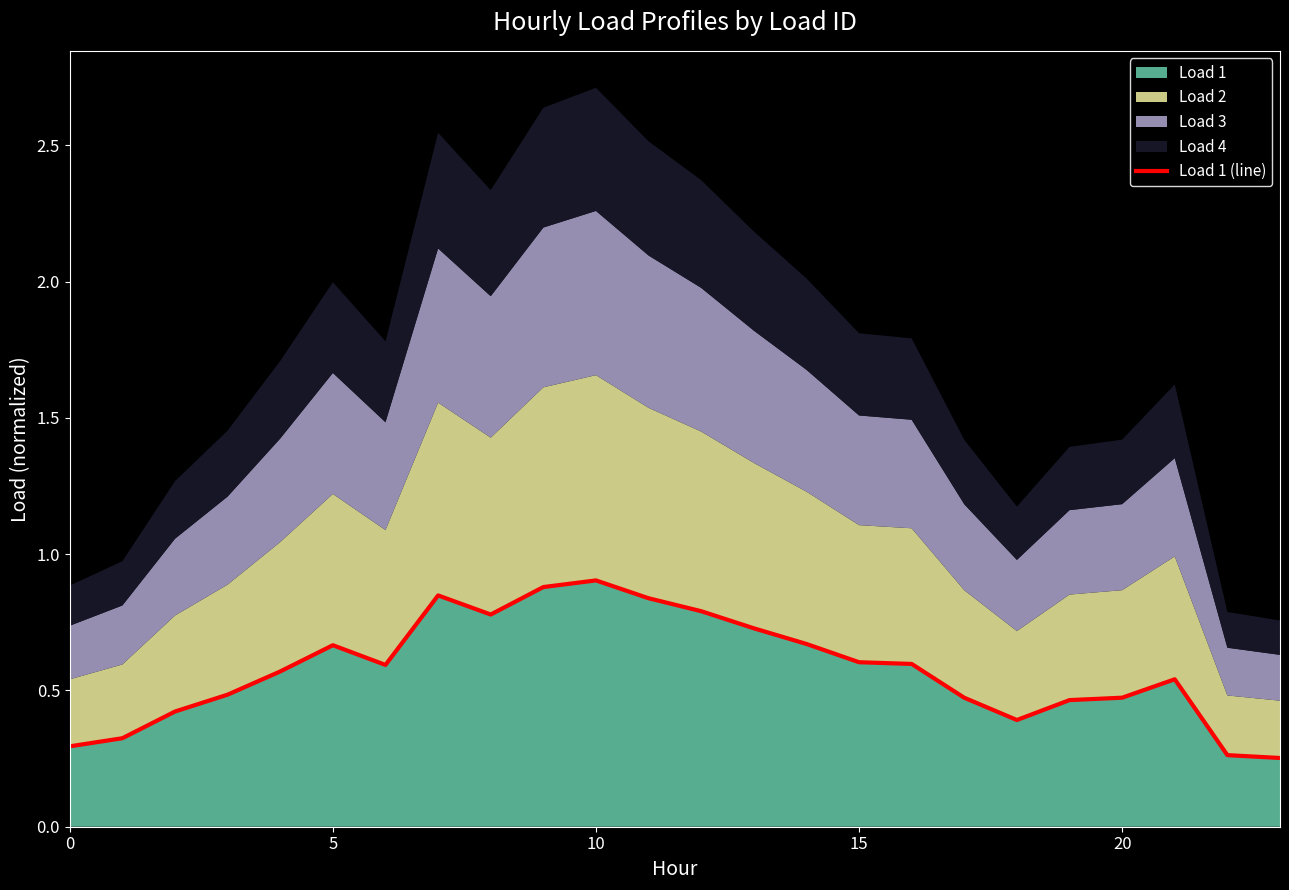

Is it true that Load 1 equals 1.0 at 15?

False